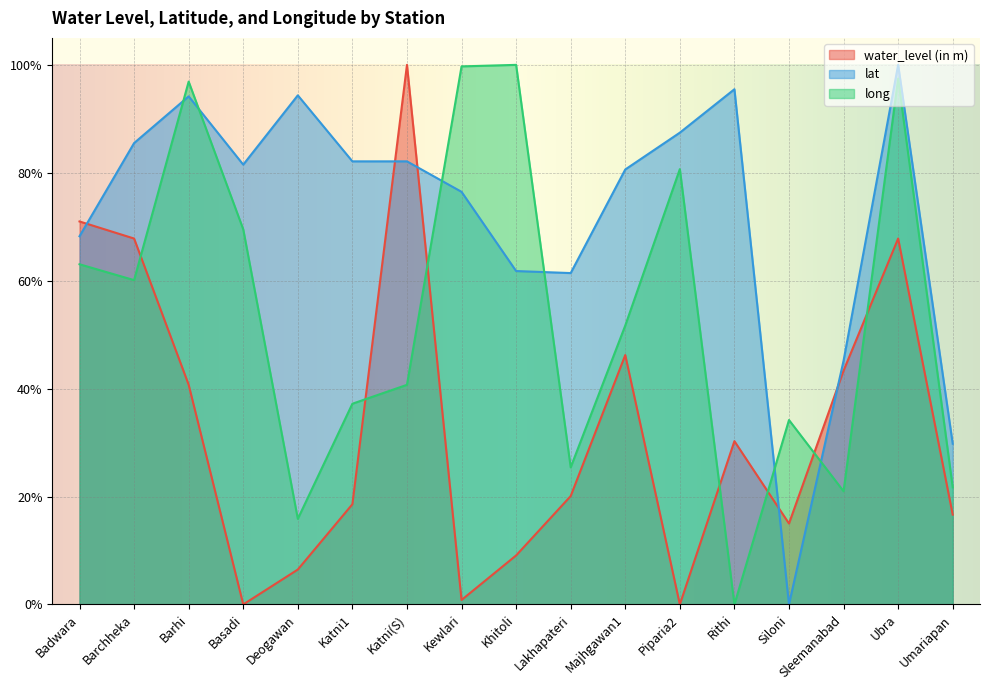

Where is water_level (in m) nearest to the value 0?

Basadi